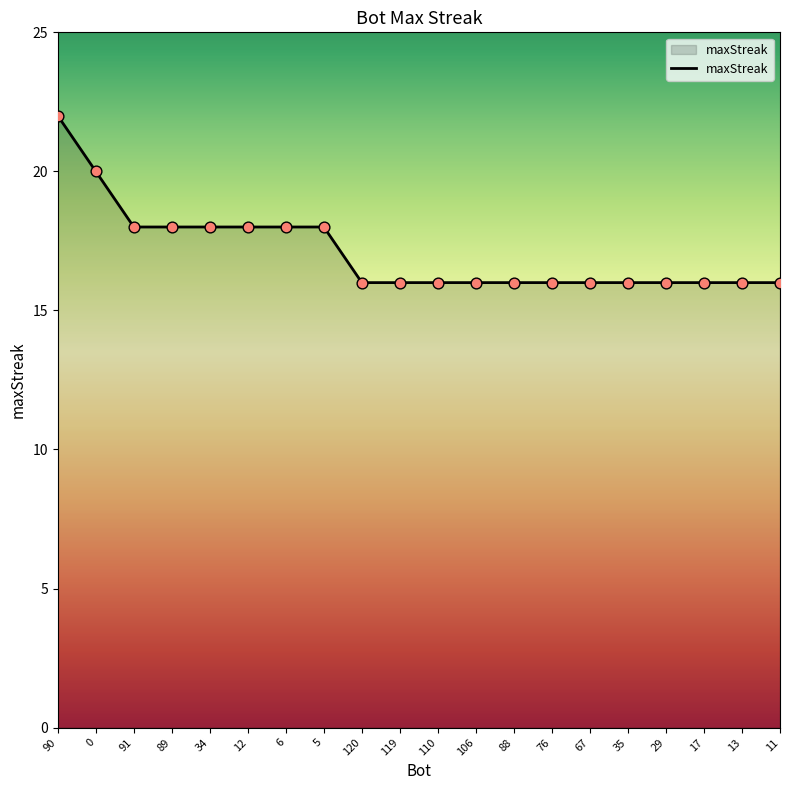

What is the change in value from 0 to 110?

-4